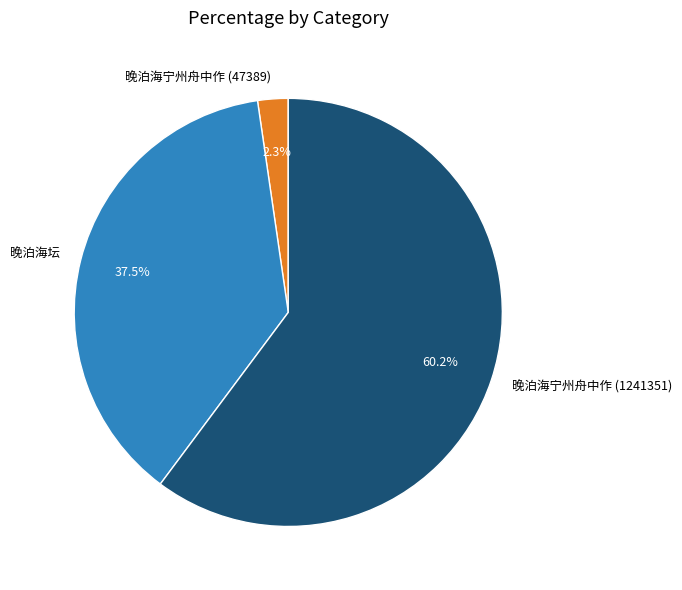

Count the number of slices in the pie.

3